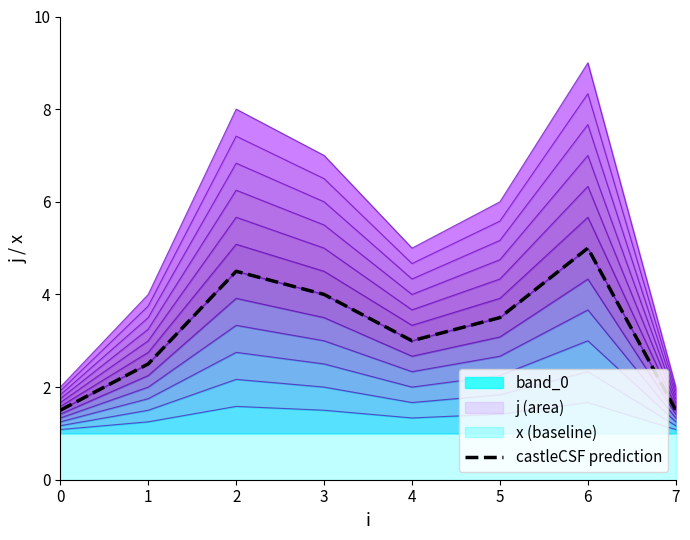

True or false: band_0 has a value of 1.1 at 7.

True